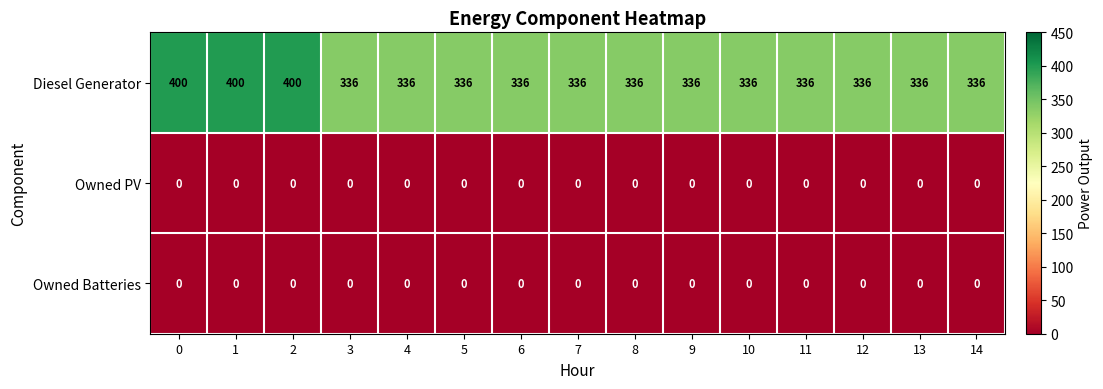

Which series has the largest total across all categories?

Diesel Generator